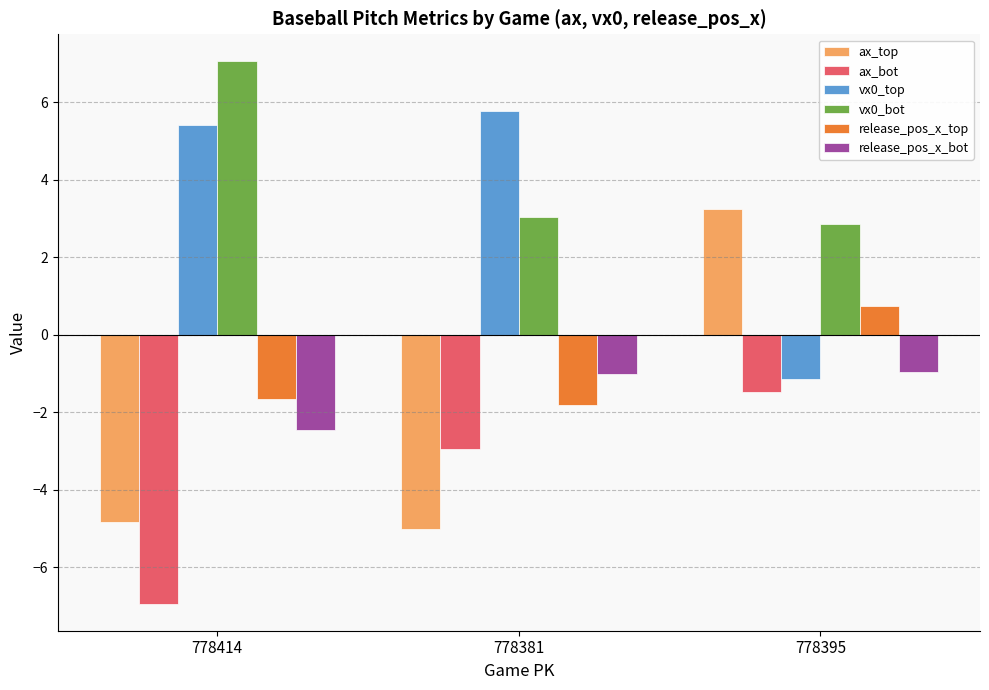

Rank the series by their maximum value, from lowest to highest.

ax_bot, release_pos_x_bot, release_pos_x_top, ax_top, vx0_top, vx0_bot